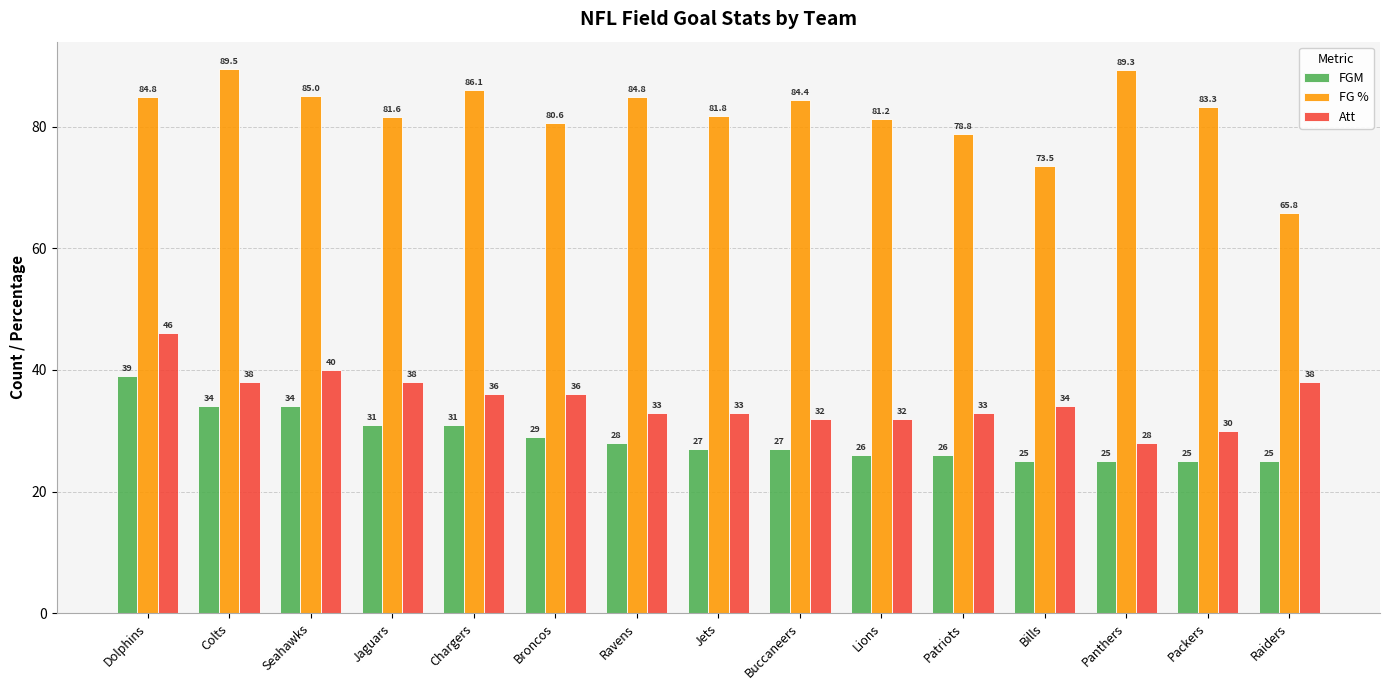

Which series has the largest total across all categories?

FG %